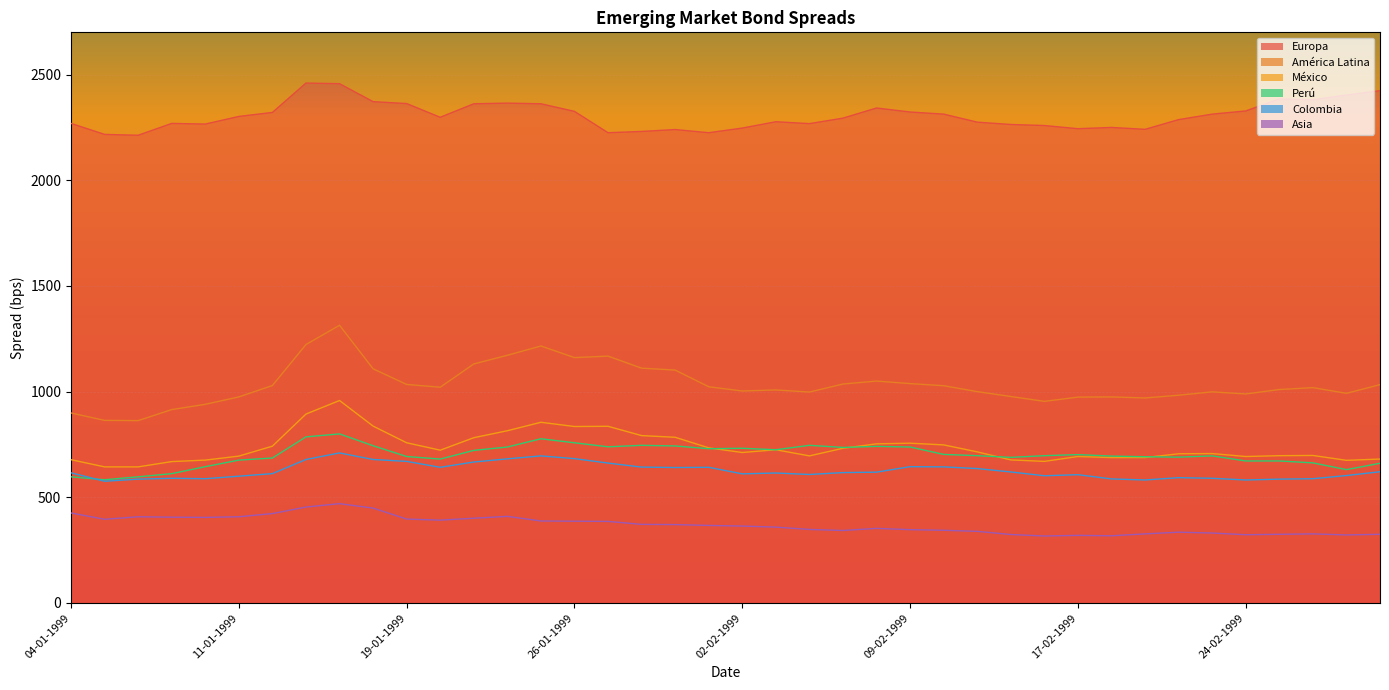

What is the label of the 24th point from the right?

27-01-1999